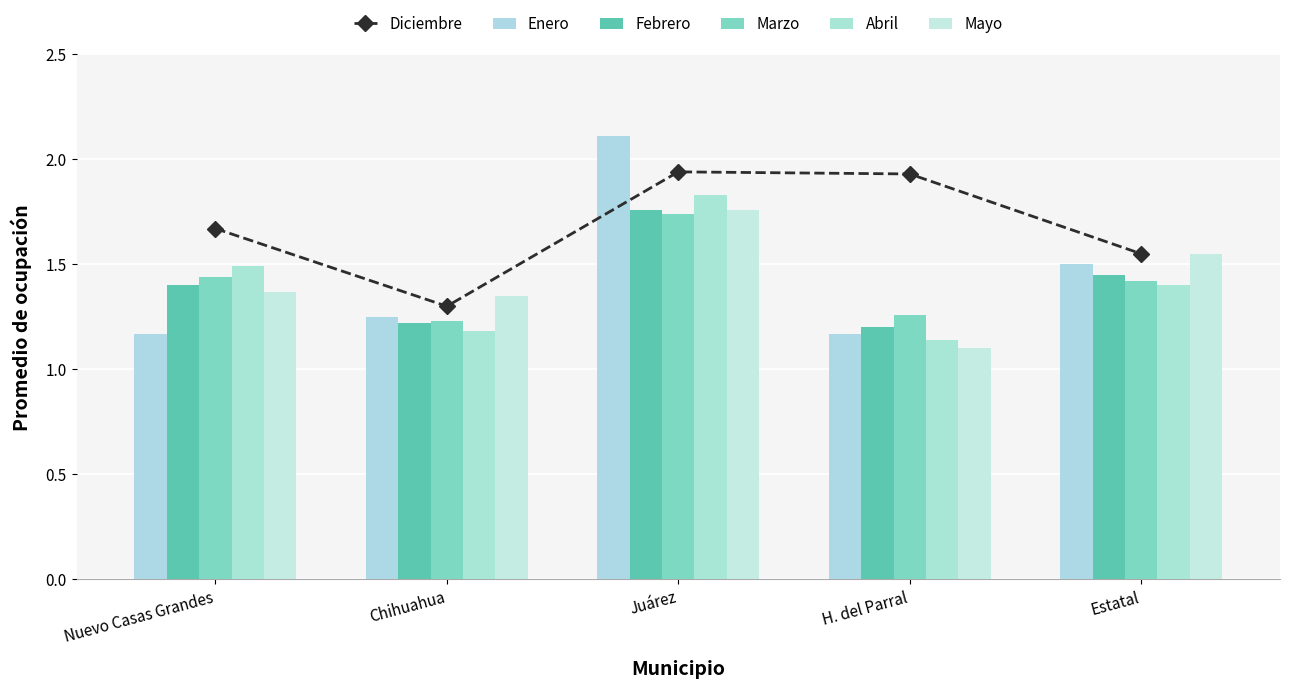

Which has a higher value, H. del Parral or Chihuahua?

H. del Parral